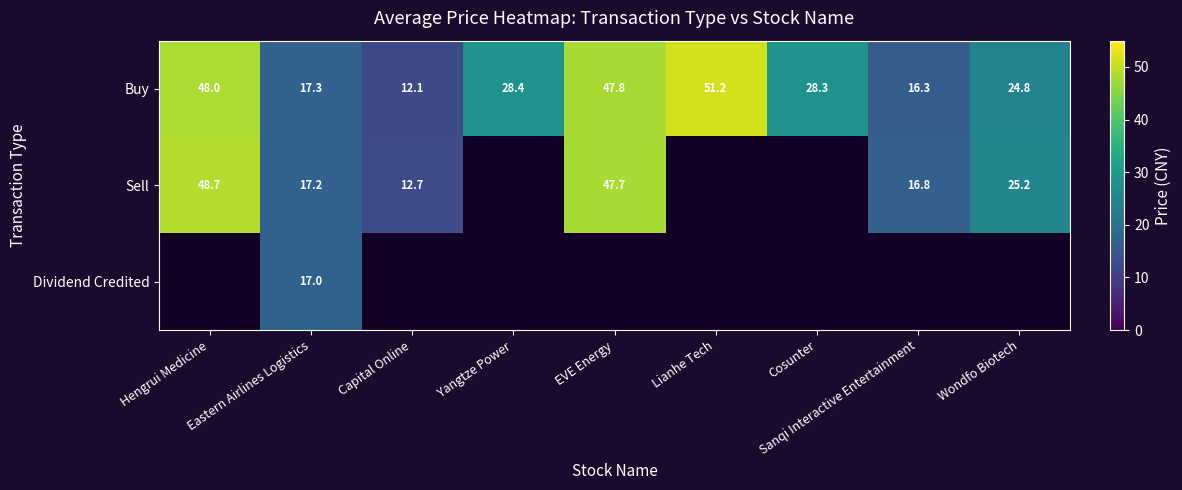

The value of Dividend Credited at Eastern Airlines Logistics is 17.0. True or false?

True